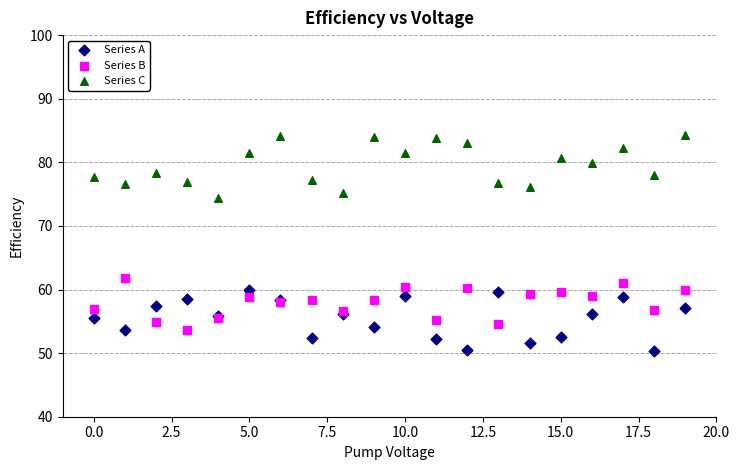

Across all series, what Y value is closest to 67?

61.9